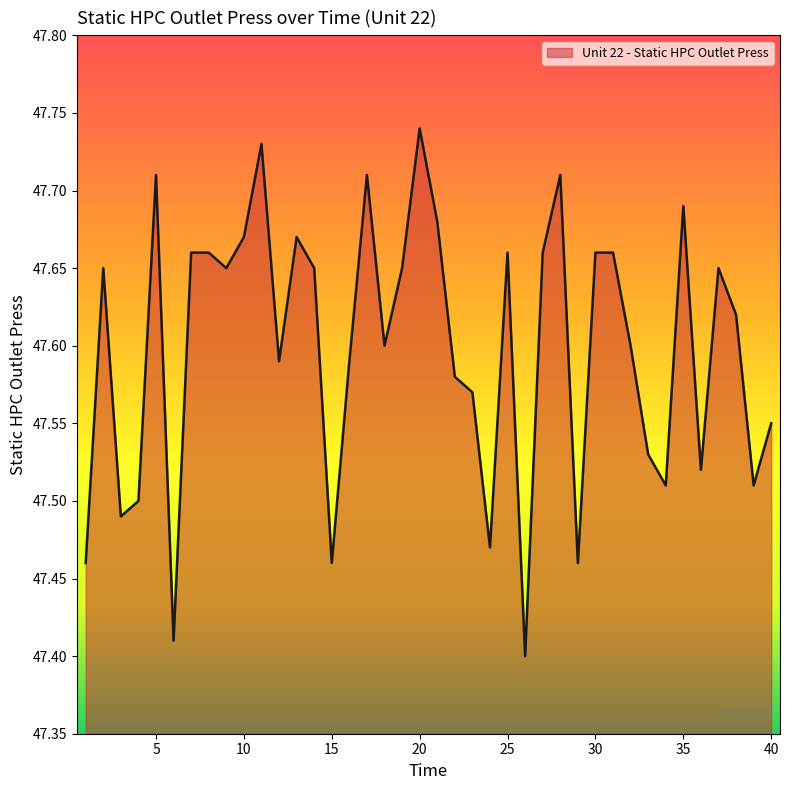

List the labels in order of value, largest first.

20, 11, 5, 17, 28, 35, 21, 10, 13, 7, 8, 25, 27, 30, 31, 2, 9, 14, 19, 37, 38, 18, 32, 12, 16, 22, 23, 40, 33, 36, 34, 39, 4, 3, 24, 1, 15, 29, 6, 26